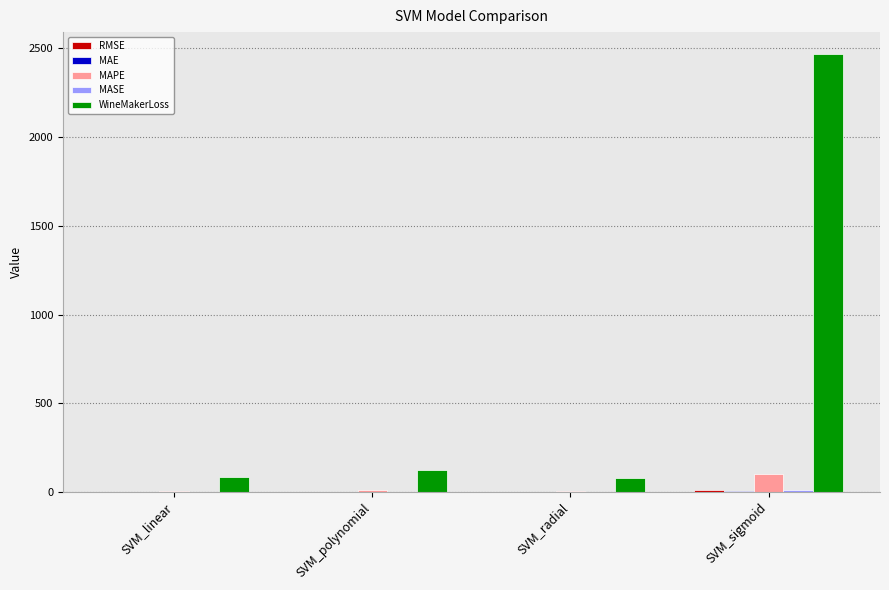

At which category is the sum across all series the highest?

SVM_sigmoid